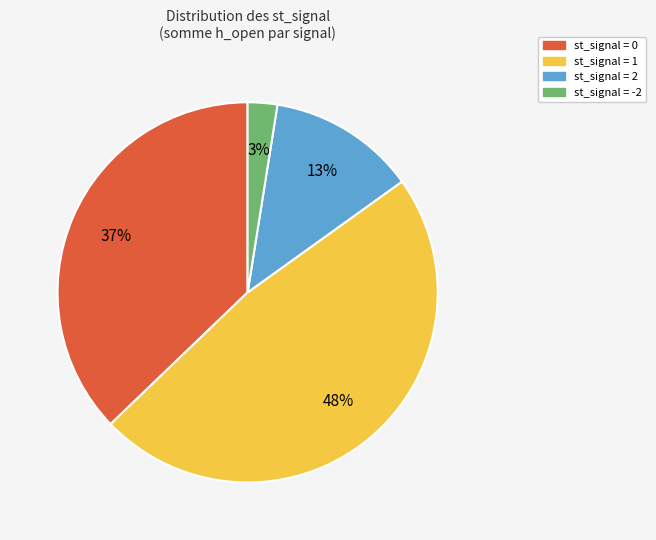

To the nearest percent, what is the difference between the largest and smallest slice percentages?

45%